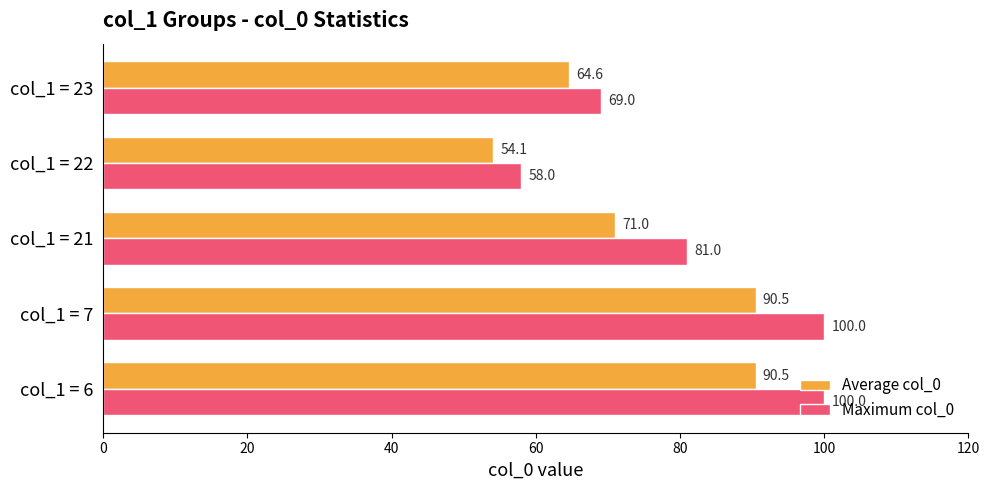

Rank the series by their average value, from highest to lowest.

Maximum col_0, Average col_0